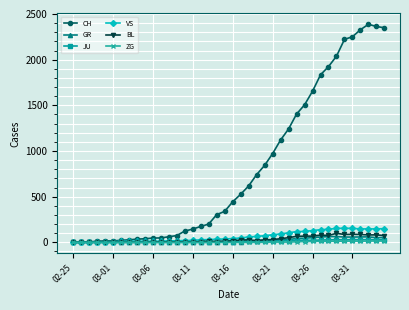

Which series has the largest total across all categories?

CH